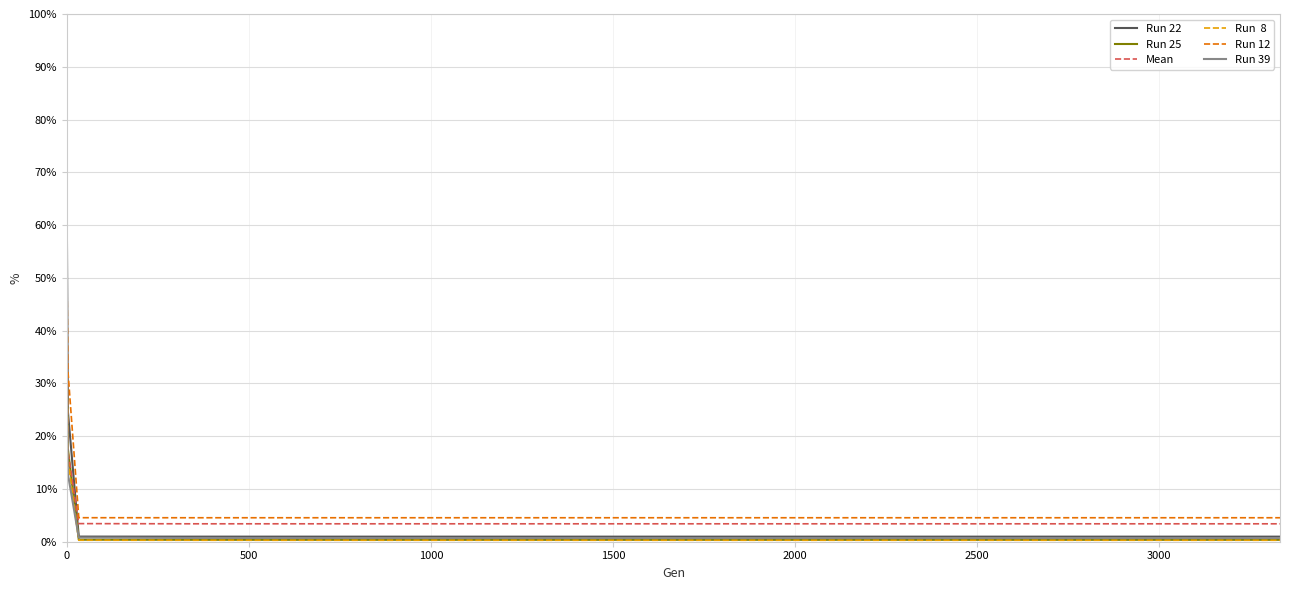

Does the chart have visible grid lines?

Yes